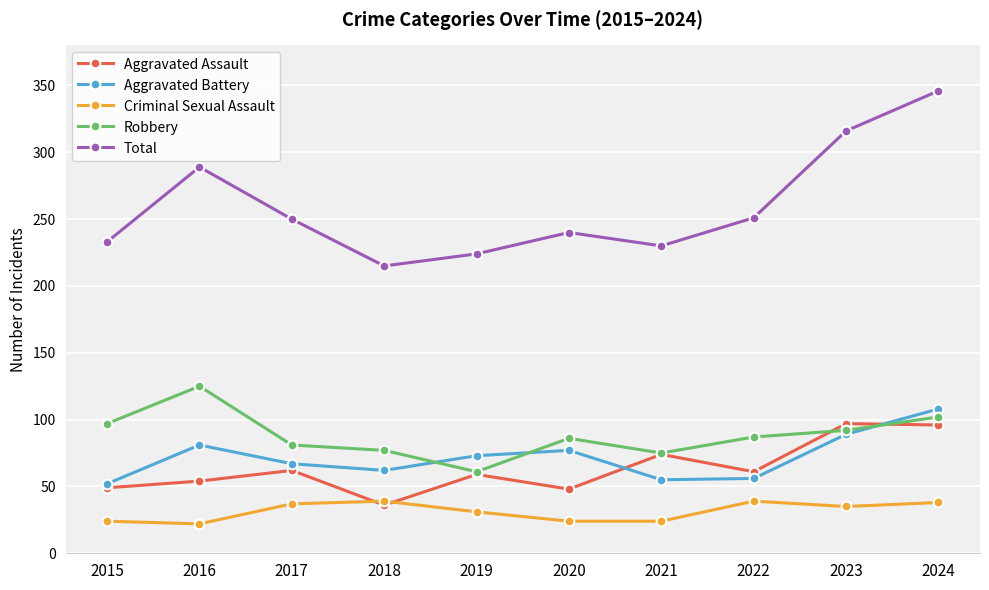

At which label is Total closest to 280?

2016